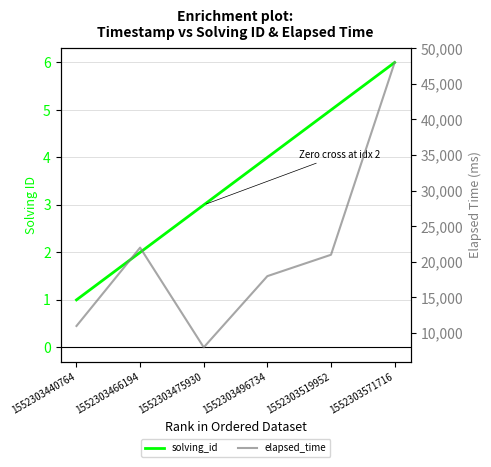

Is it true that solving_id equals 1 at 1552303440764?

True